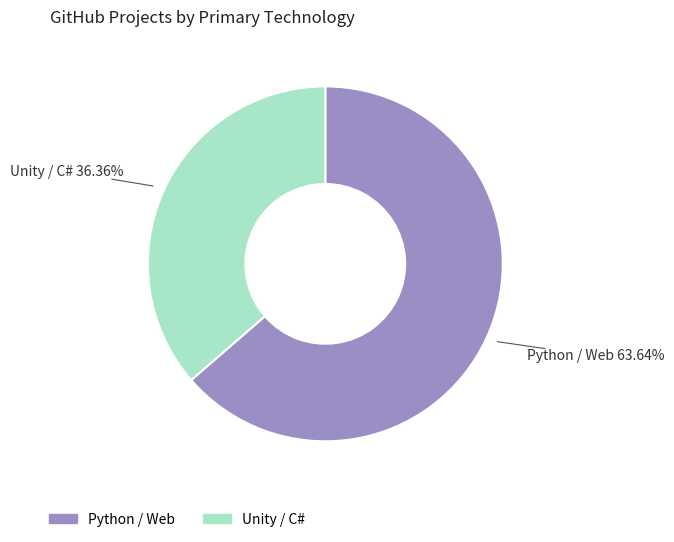

To the nearest percent, what is the average slice percentage?

50%